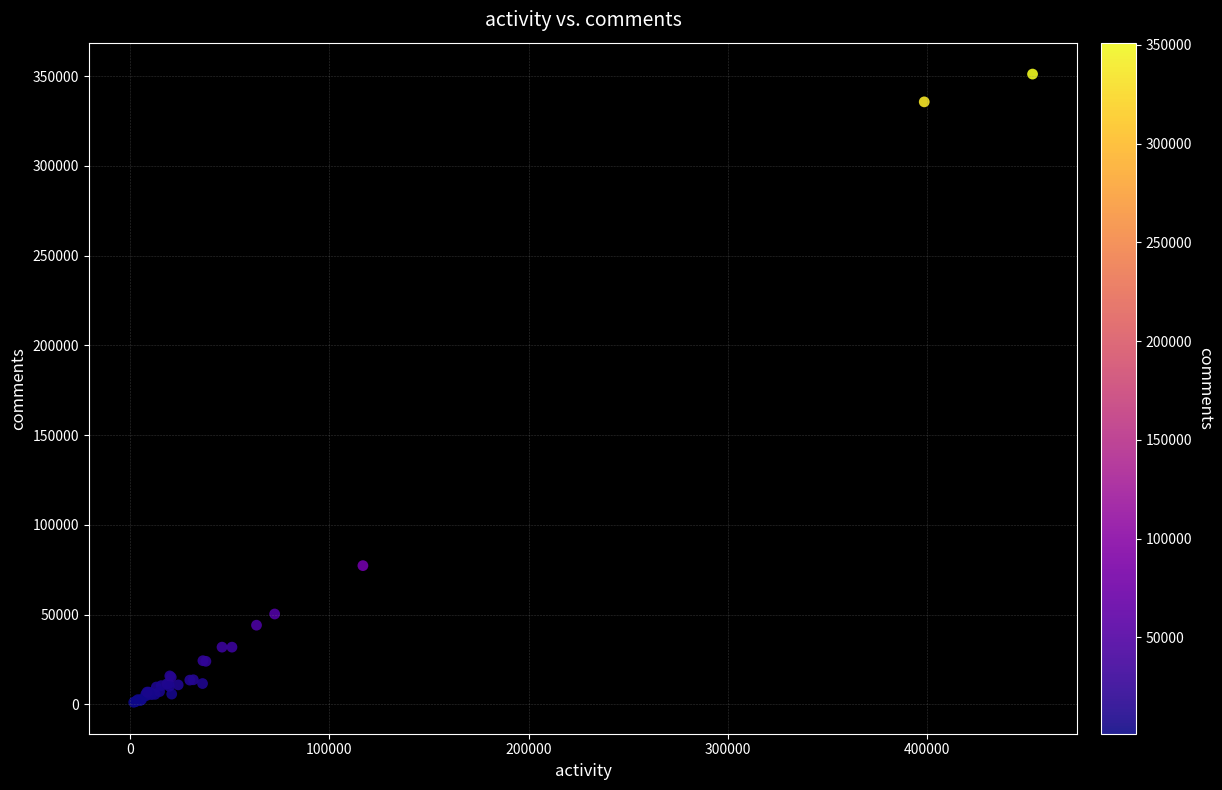

What Y value in the scatter plot is closest to 176133?

77288